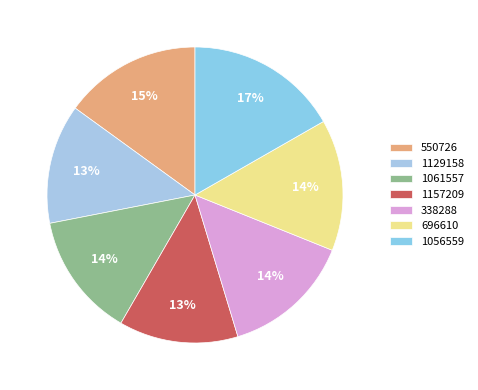

Between 1061557 and 1157209, which is larger?

1061557